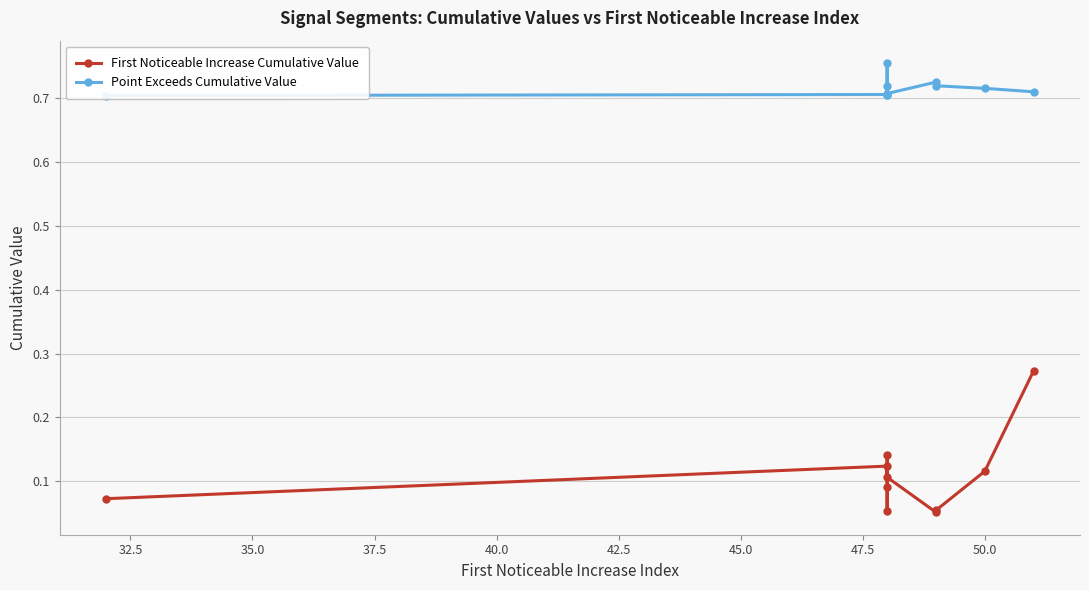

How many distinct data groups are displayed?

2